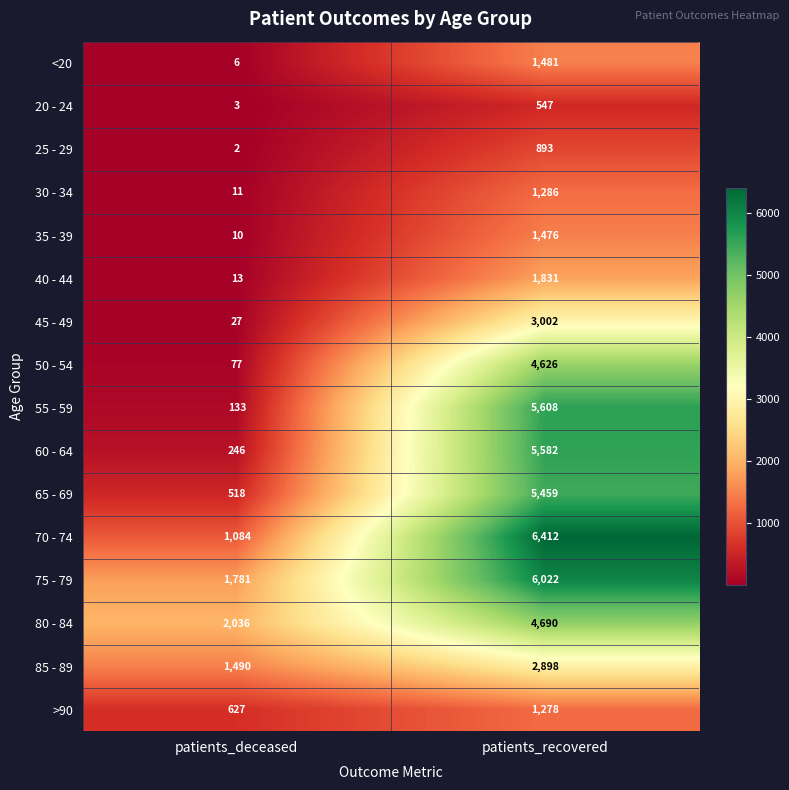

True or false: 35 - 39 has a value of 1476 at patients_recovered.

True